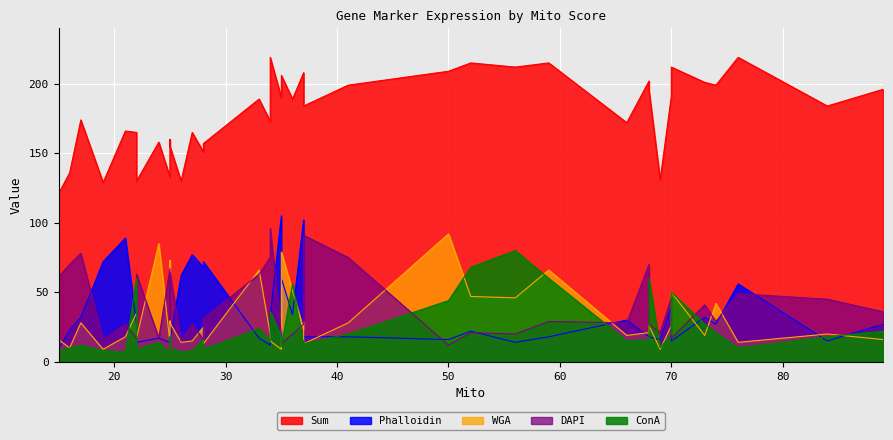

What is the minimum value shown in the chart?

6